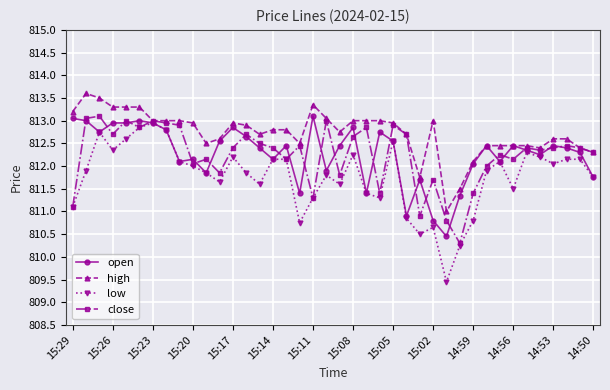

What is the value of the close point at the 20th from the left?

813.0